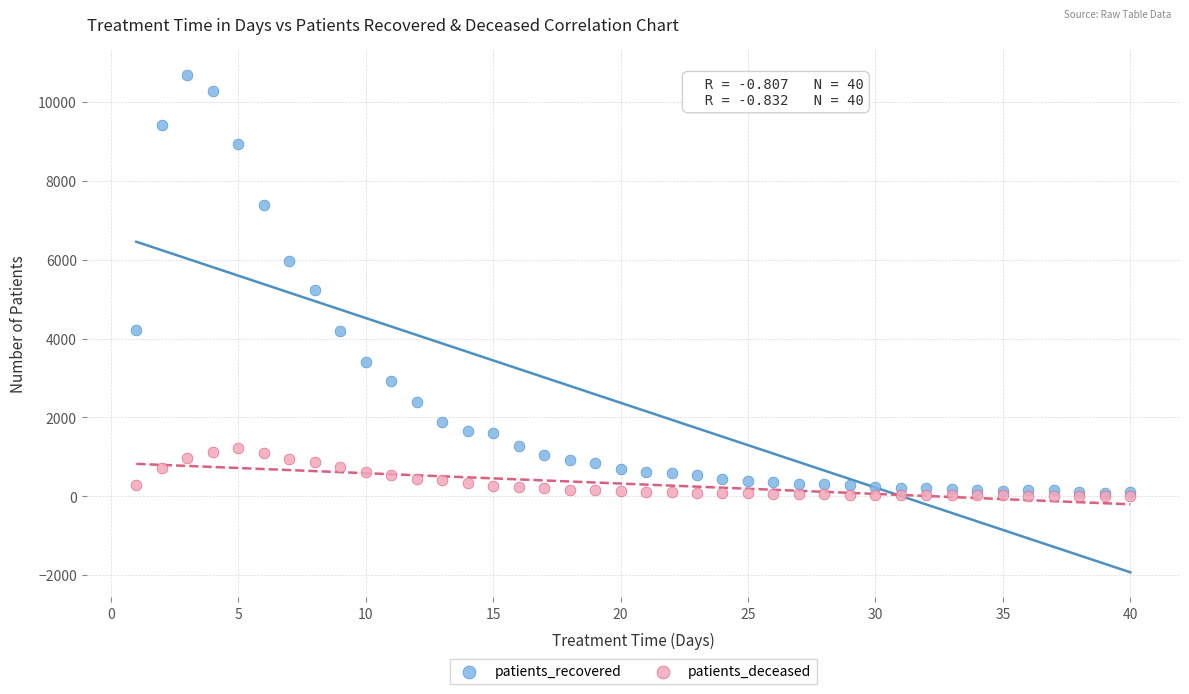

In the patients_recovered series, what Y value is closest to 5394?

5242